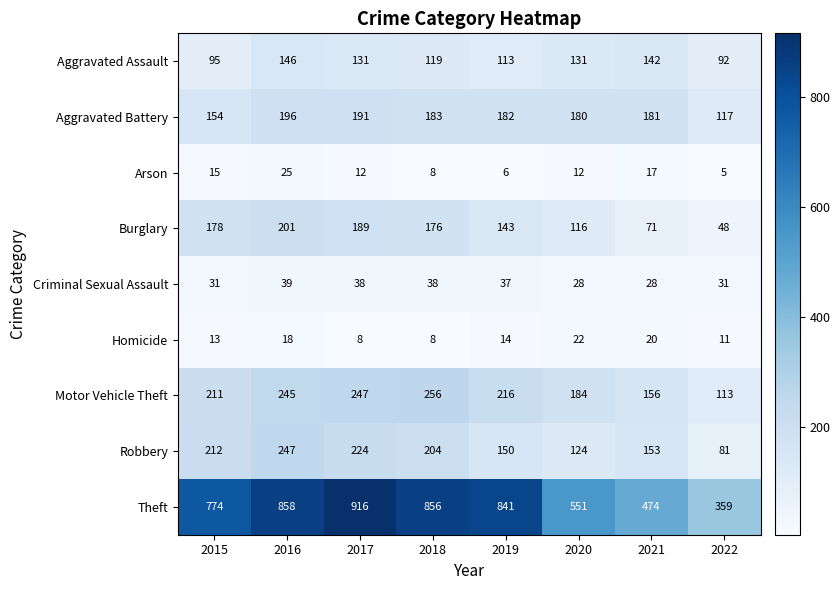

The value of Criminal Sexual Assault at 2015 is 49. True or false?

False